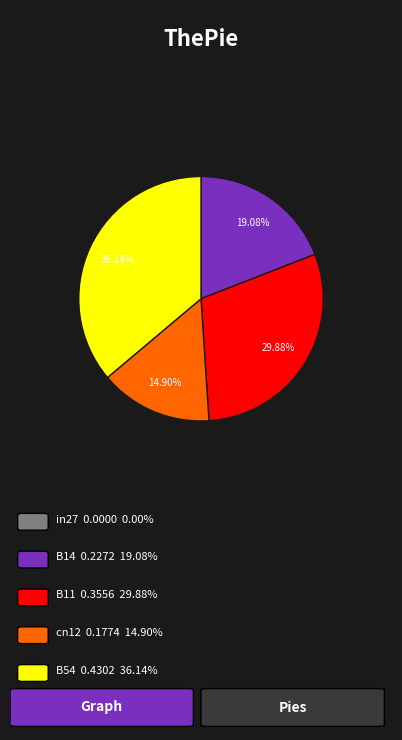

To the nearest percent, what is the average slice percentage?

25%